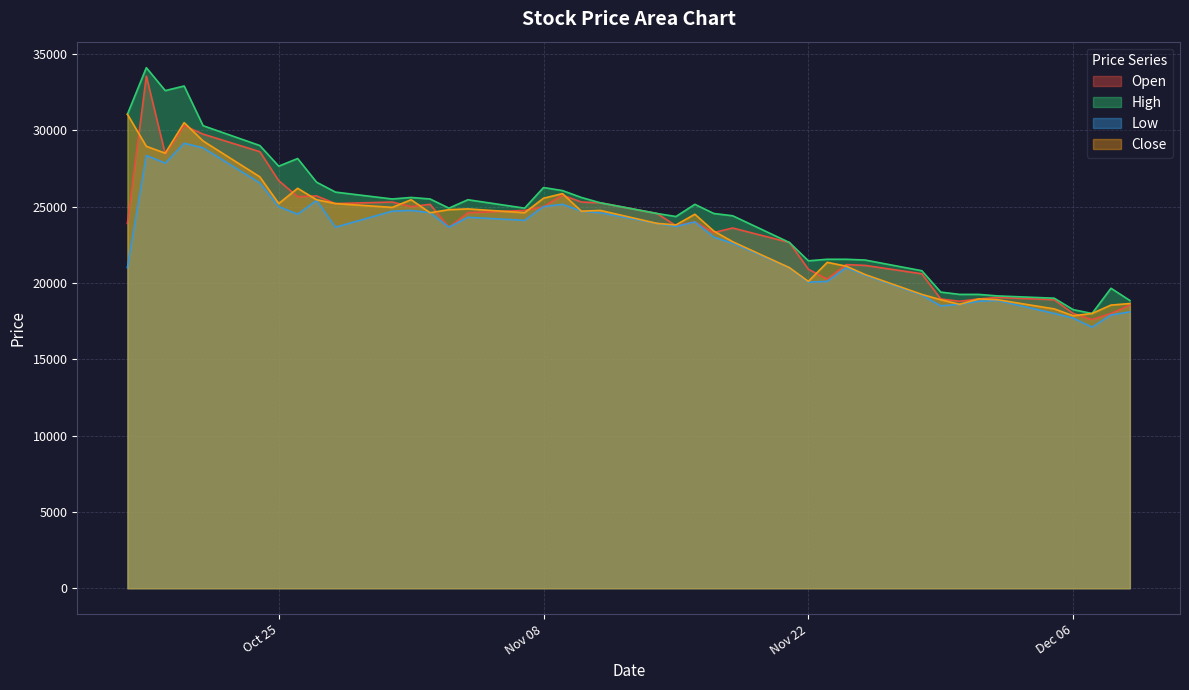

How many data points in Low are above 23700?

19